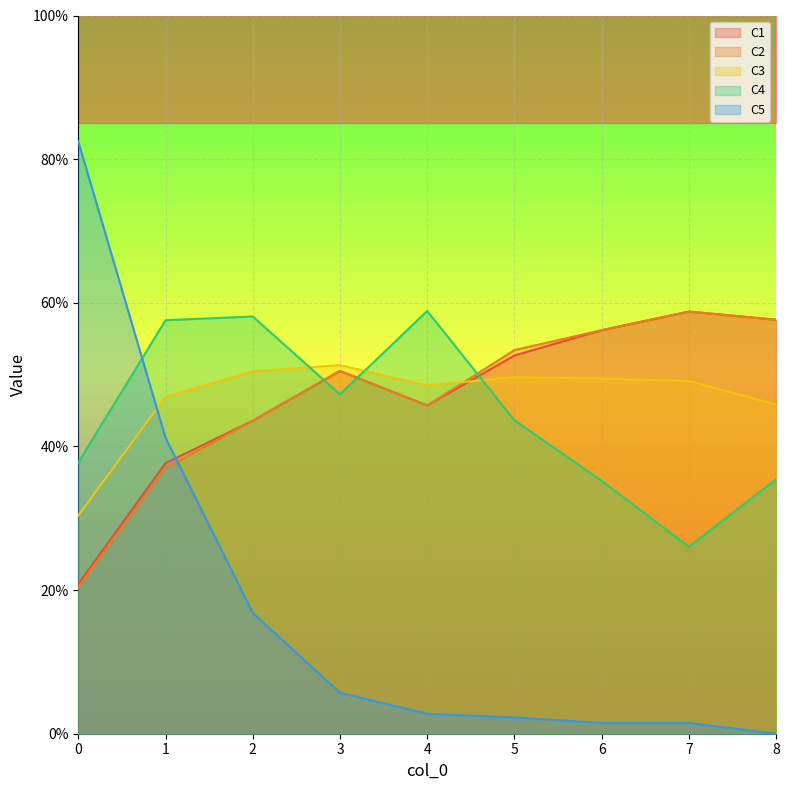

True or false: C2 has more than 1 interior local peaks.

True